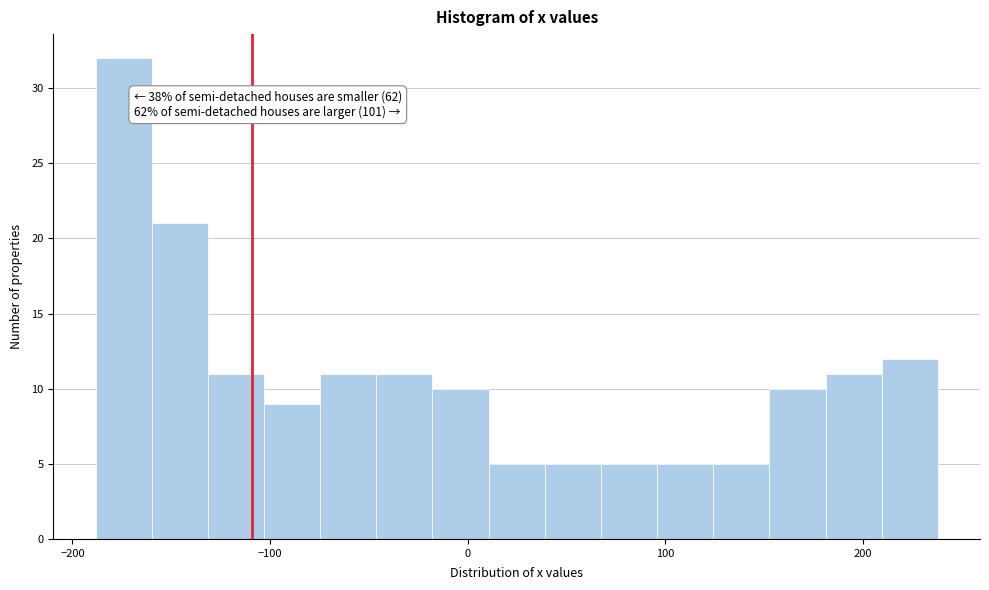

Read against the x-axis, roughly where is the centre of the tallest bar?

-170